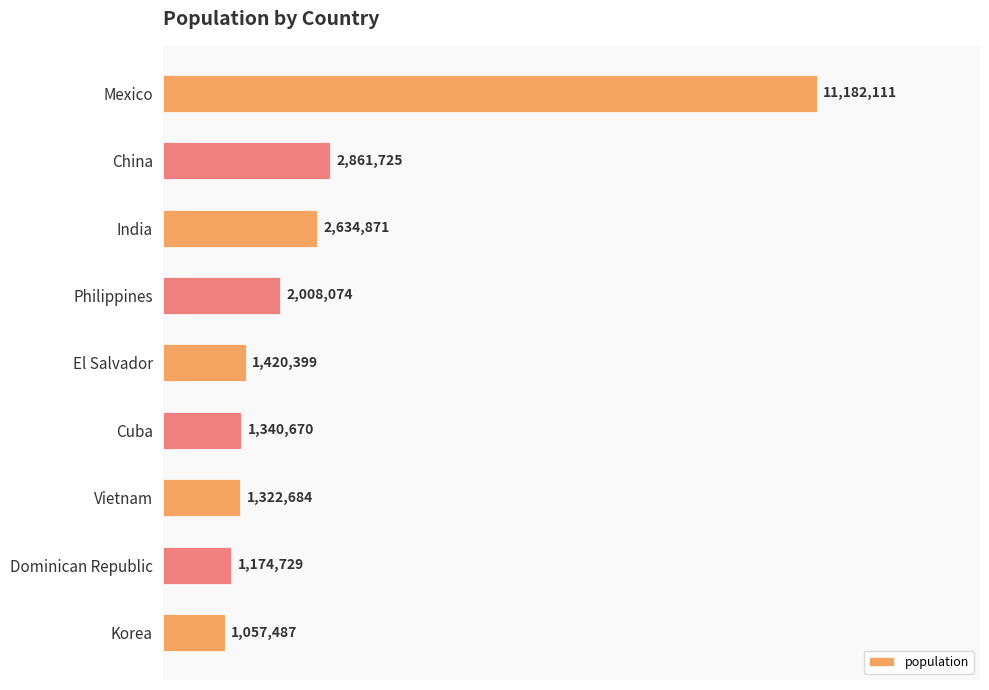

Does the chart contain any negative values?

No